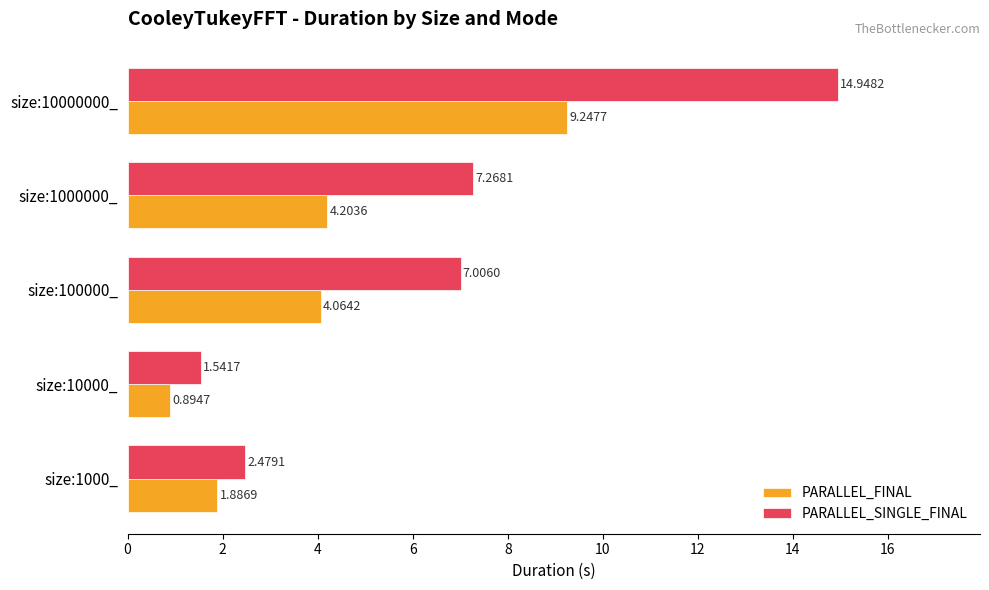

What is the sum of all PARALLEL_FINAL values?

20.3